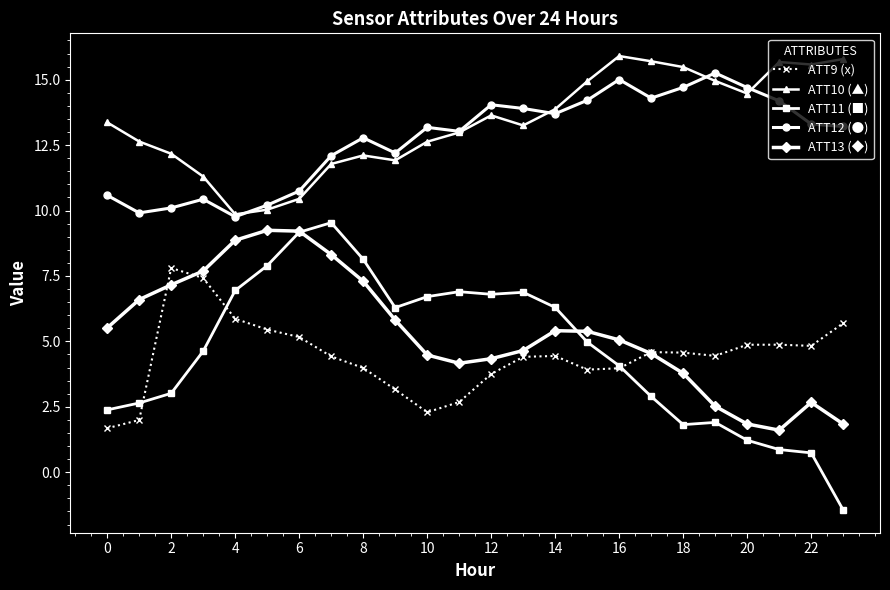

True or false: ATT11 (■) and ATT9 (x) intersect in this chart.

True